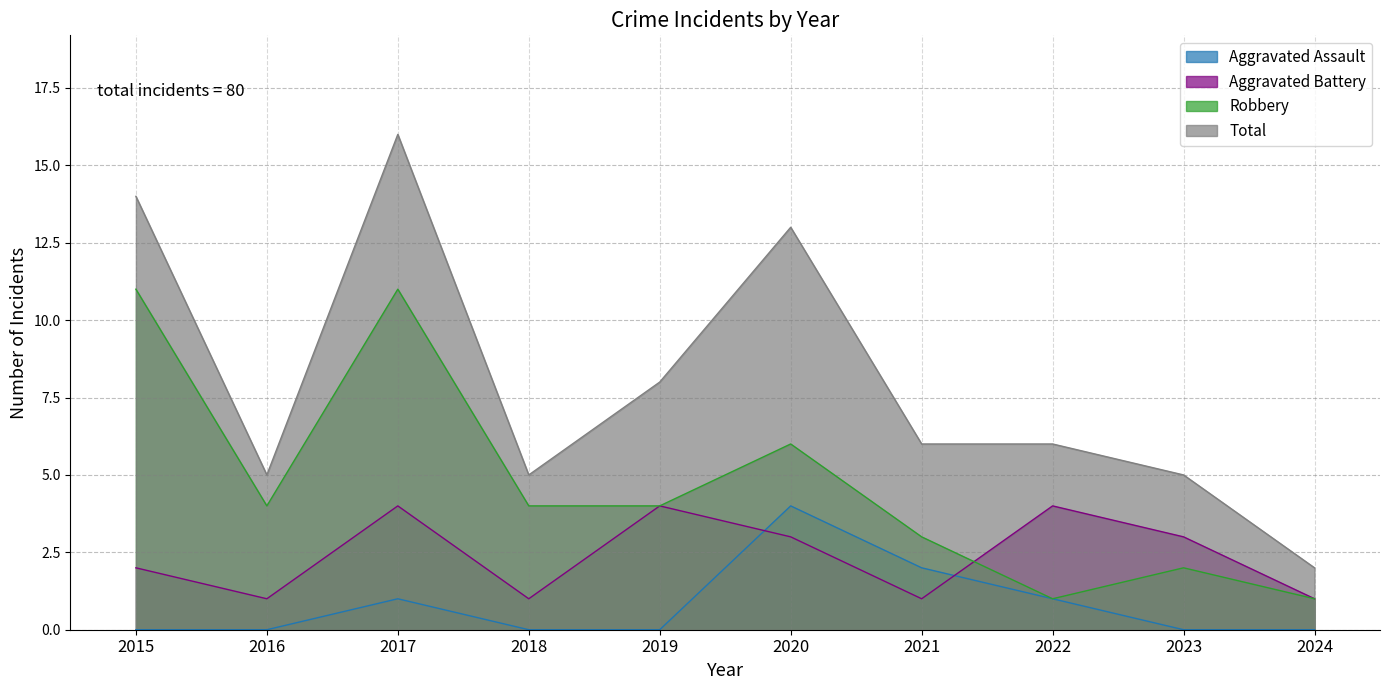

What is the value of the Aggravated Battery point at the 5th from the left?

4